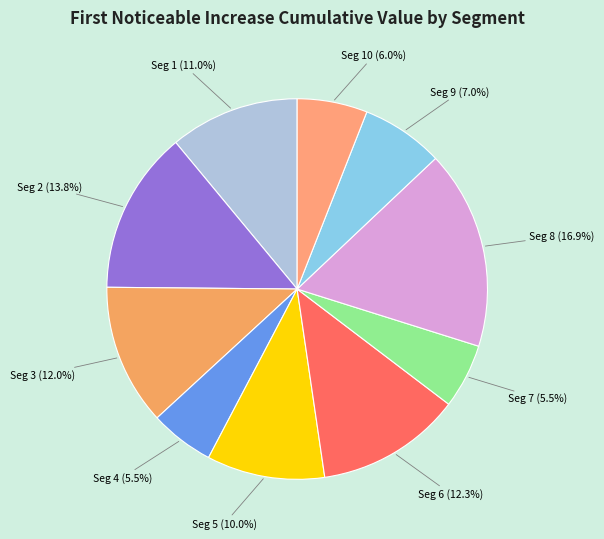

To the nearest percent, what is the difference between the largest and smallest slice percentages?

11%